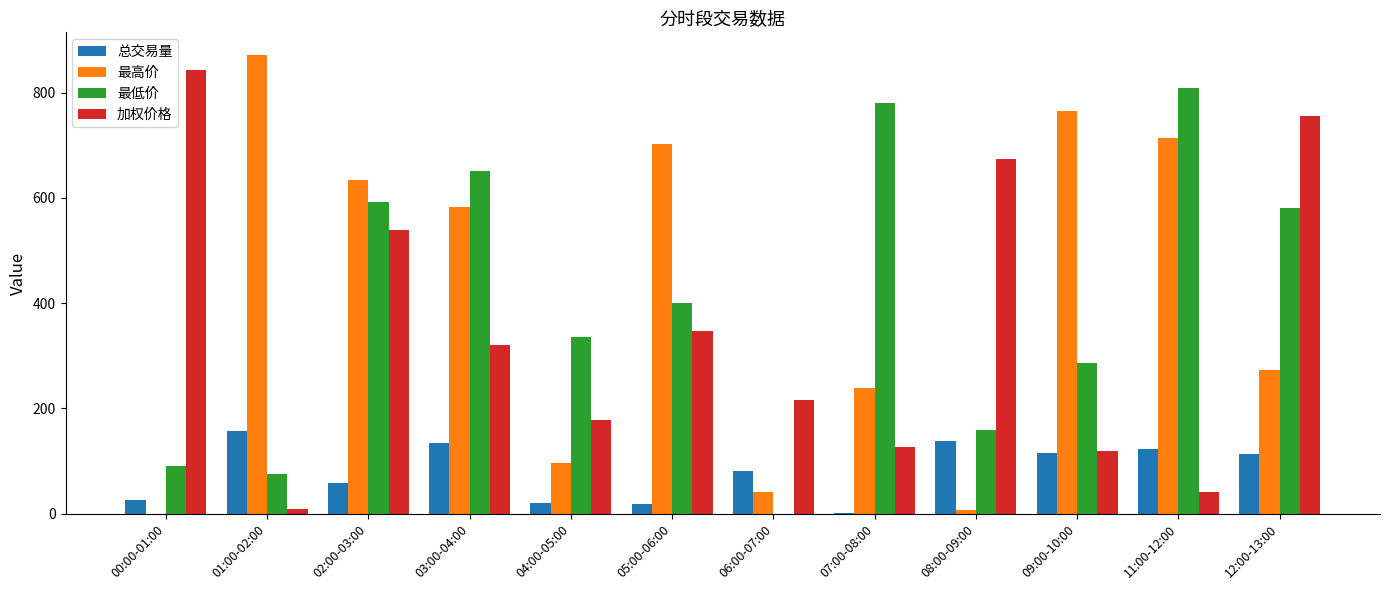

At which category is the sum across all series the highest?

02:00-03:00